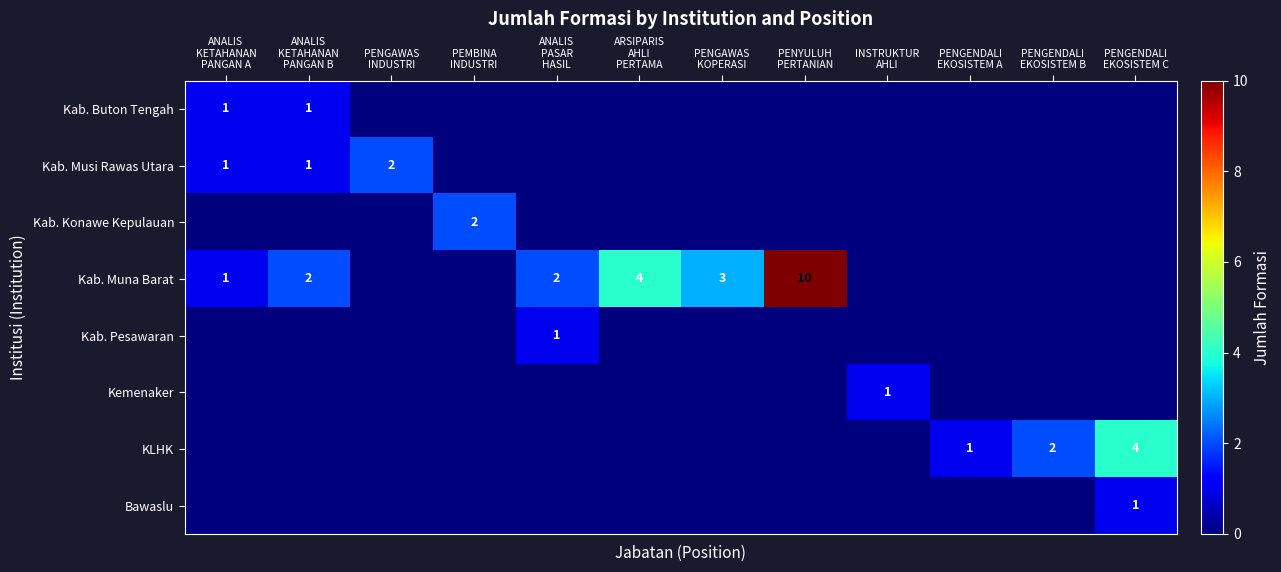

What is the sum of all Kemenaker values?

1